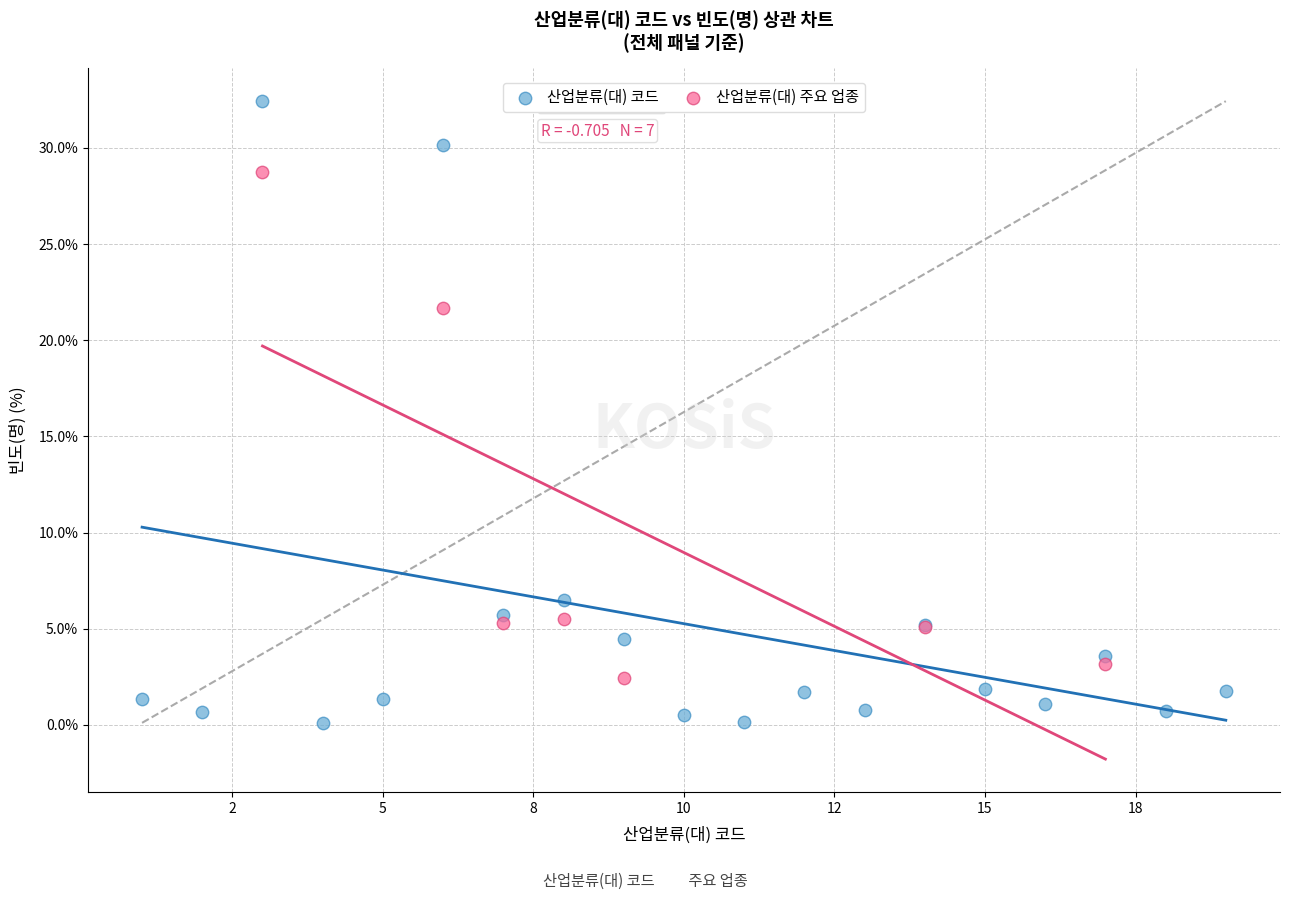

Which series reaches the maximum Y coordinate?

산업분류(대) 코드